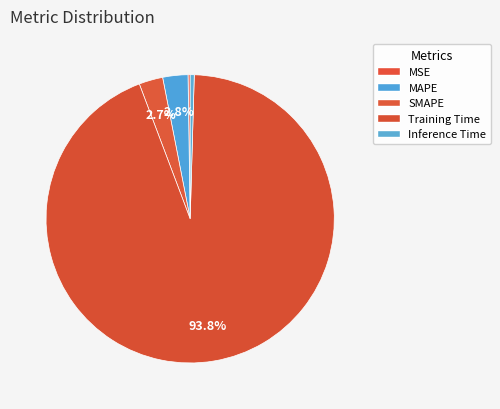

What is the smallest slice in the pie chart?

MSE